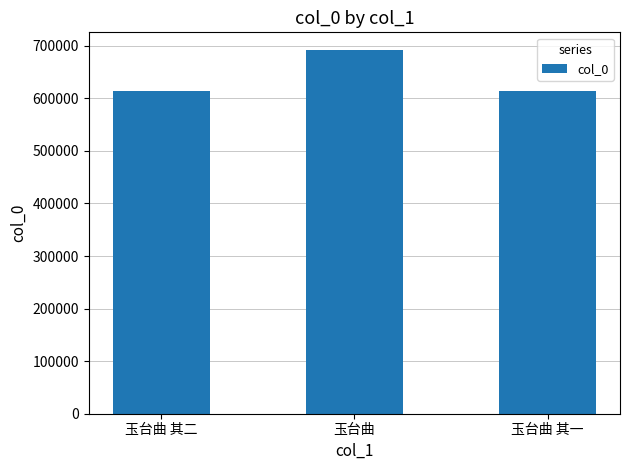

How many bars are there in total?

3